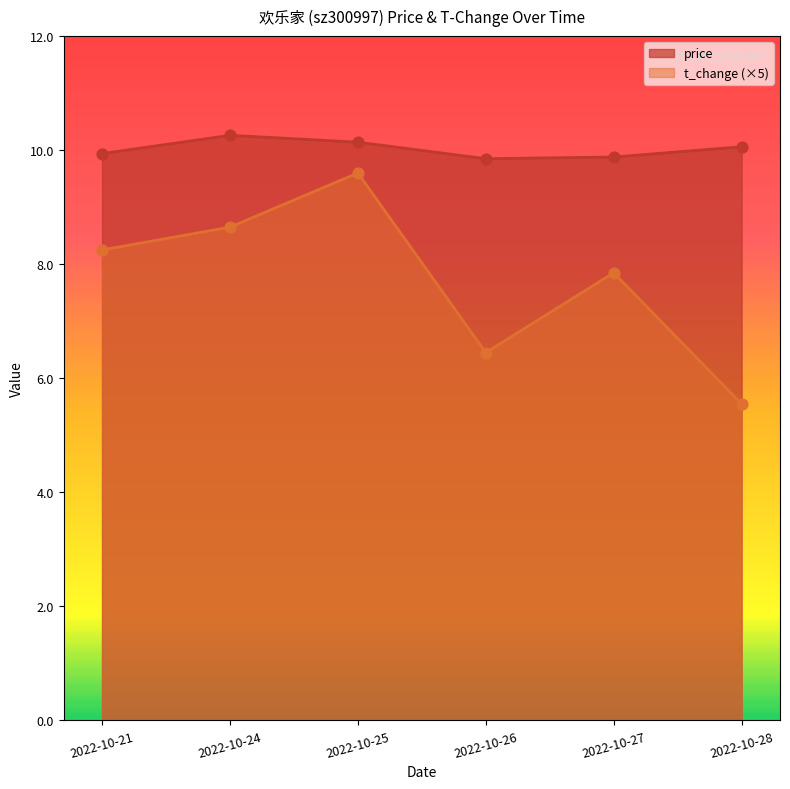

Which series contains the highest Y value?

price